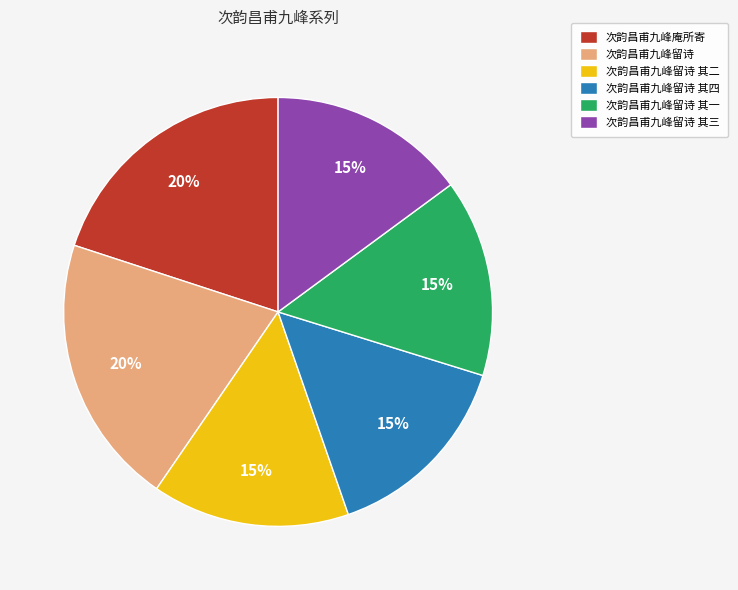

Is the sum of 次韵昌甫九峰留诗 and 次韵昌甫九峰庵所寄 greater than half?

No